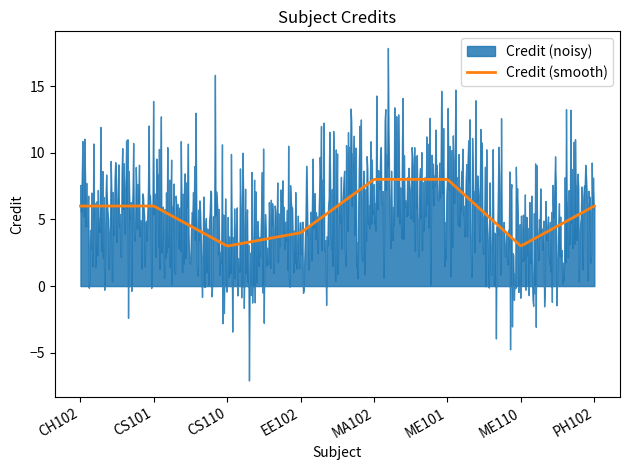

Approximately how many times larger is the value at EE102 compared to ME101?

0.5